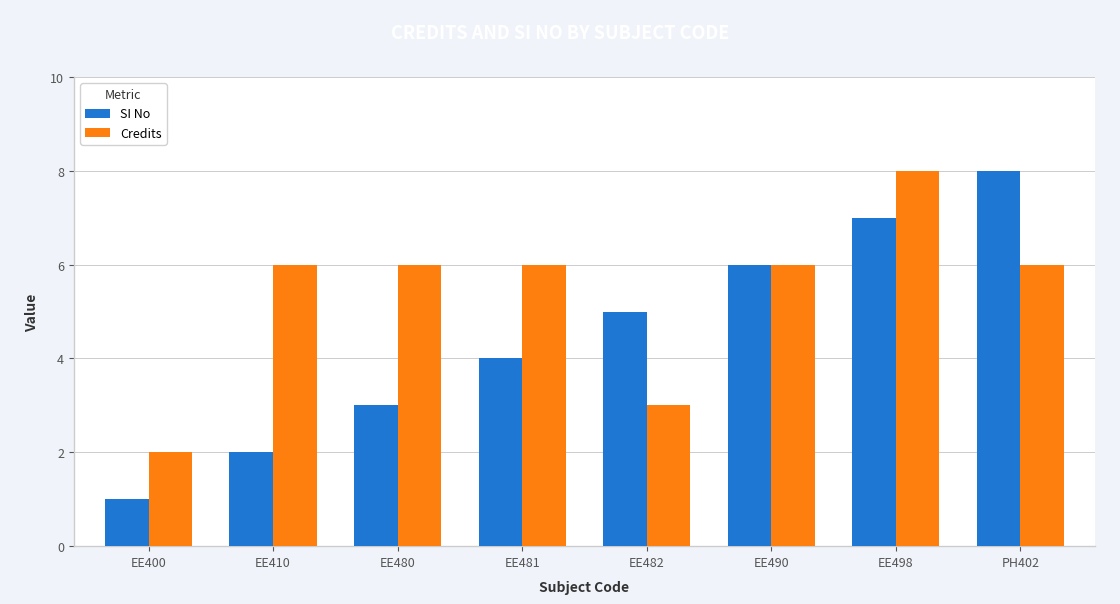

How many values in the SI No series are below 5?

4